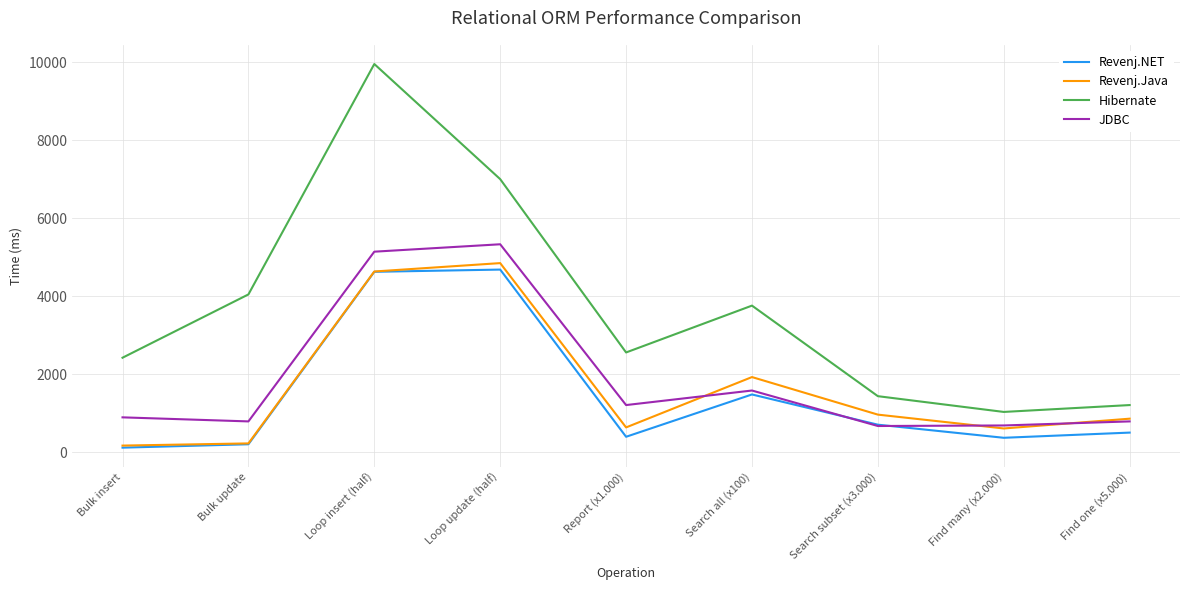

Which category has the highest value across all series?

Loop insert (half)